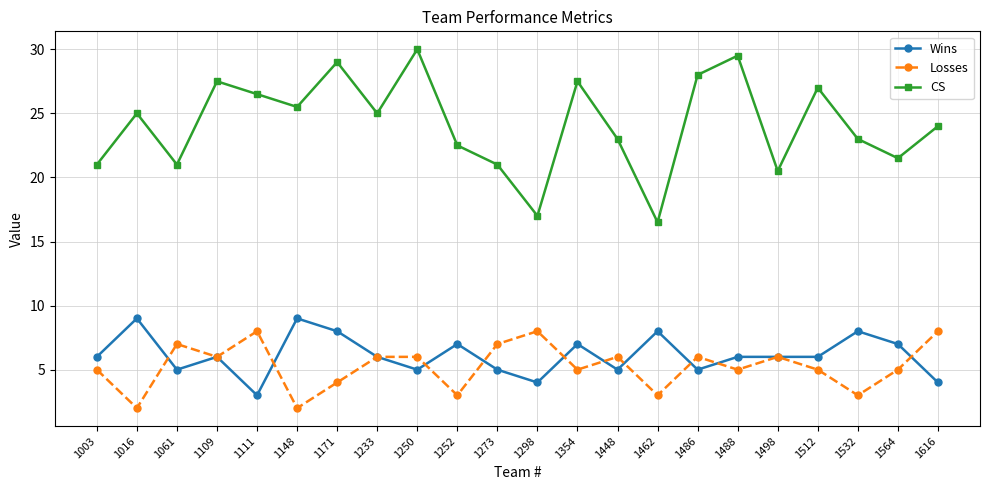

Reading left to right, extract all data points from this chart.

Wins: 6.0	9.0	5.0	6.0	3.0	9.0	8.0	6.0	5.0	7.0	5.0	4.0	7.0	5.0	8.0	5.0	6.0	6.0	6.0	8.0	7.0	4.0
Losses: 5.0	2.0	7.0	6.0	8.0	2.0	4.0	6.0	6.0	3.0	7.0	8.0	5.0	6.0	3.0	6.0	5.0	6.0	5.0	3.0	5.0	8.0
CS: 21.0	25.0	21.0	27.5	26.5	25.5	29.0	25.0	30.0	22.5	21.0	17.0	27.5	23.0	16.5	28.0	29.5	20.5	27.0	23.0	21.5	24.0